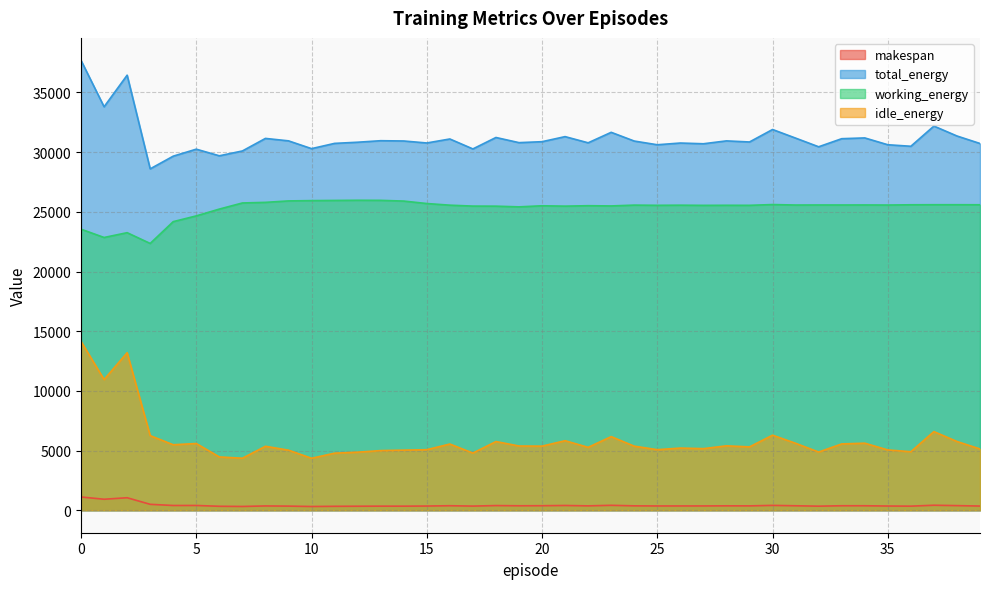

What is the sum of all idle_energy values?

234923.7